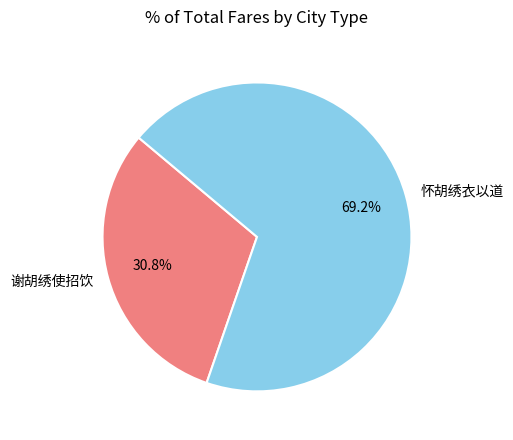

Combined, what portion of the pie is 谢胡绣使招饮 and 怀胡绣衣以道?

100.0%